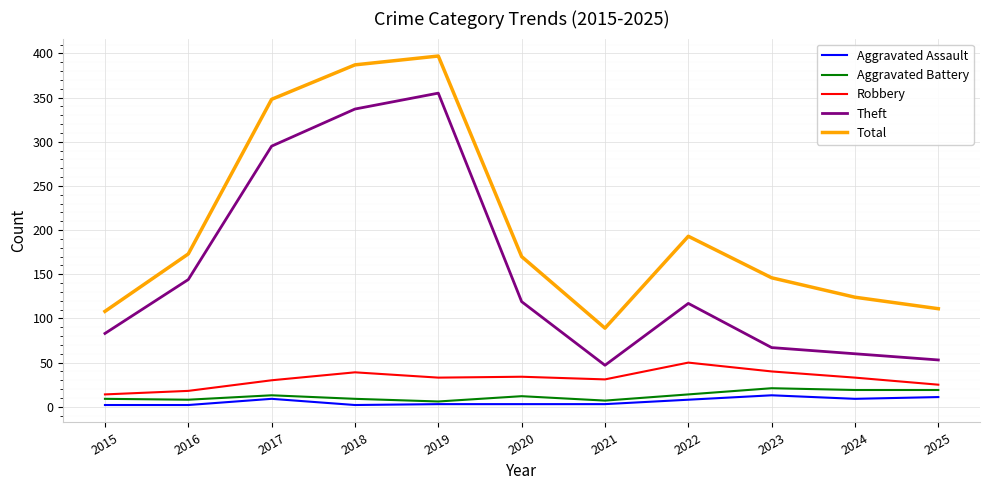

True or false: Total and Aggravated Battery cross at least once.

False